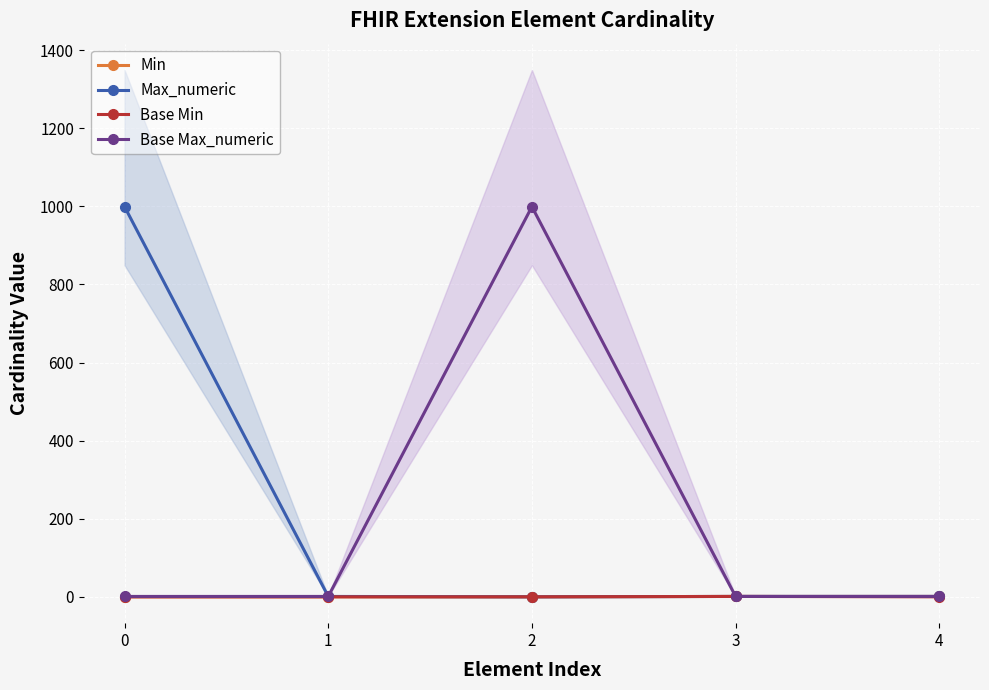

Is it true that Max_numeric equals -381 at 2?

False